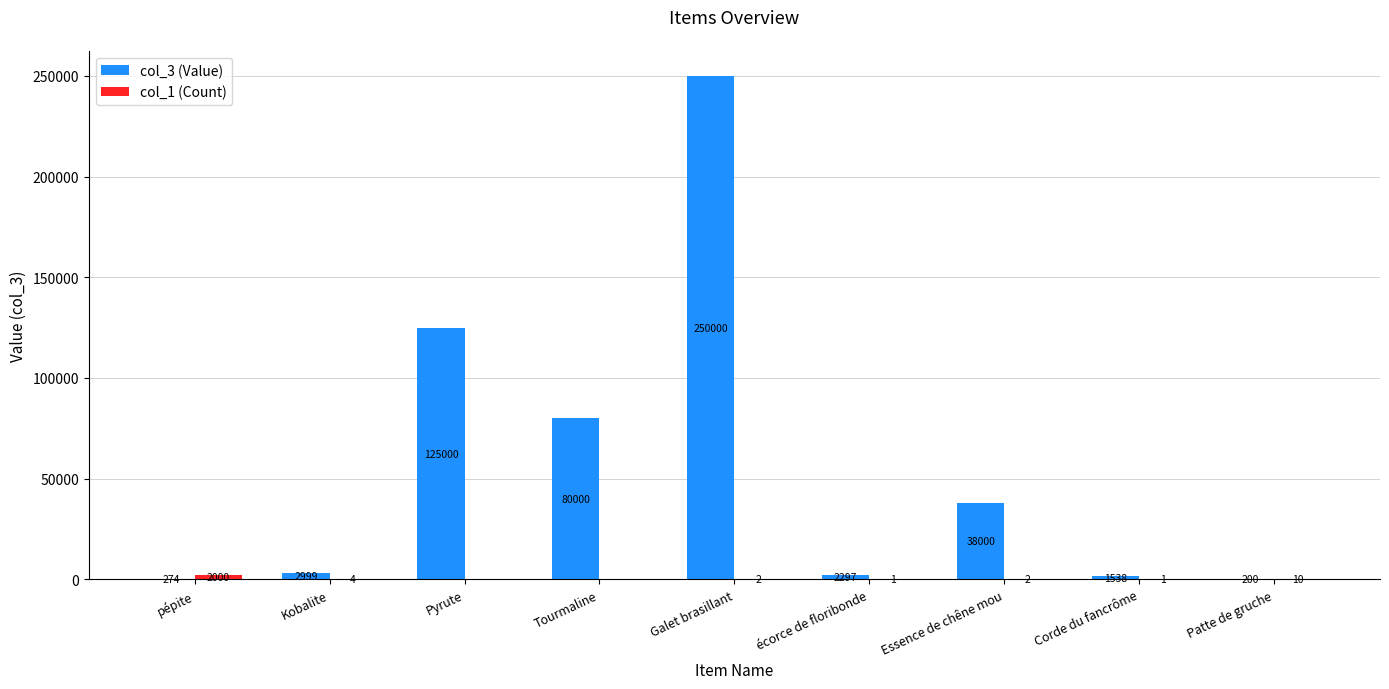

Which series has the largest total across all categories?

col_3 (Value)